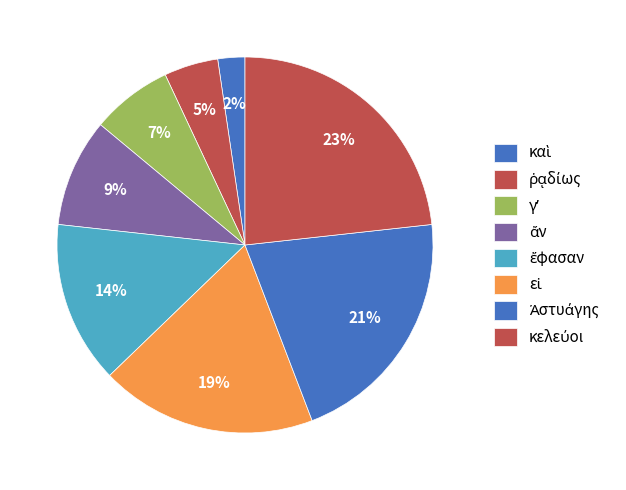

Is εἰ the majority of the pie?

No